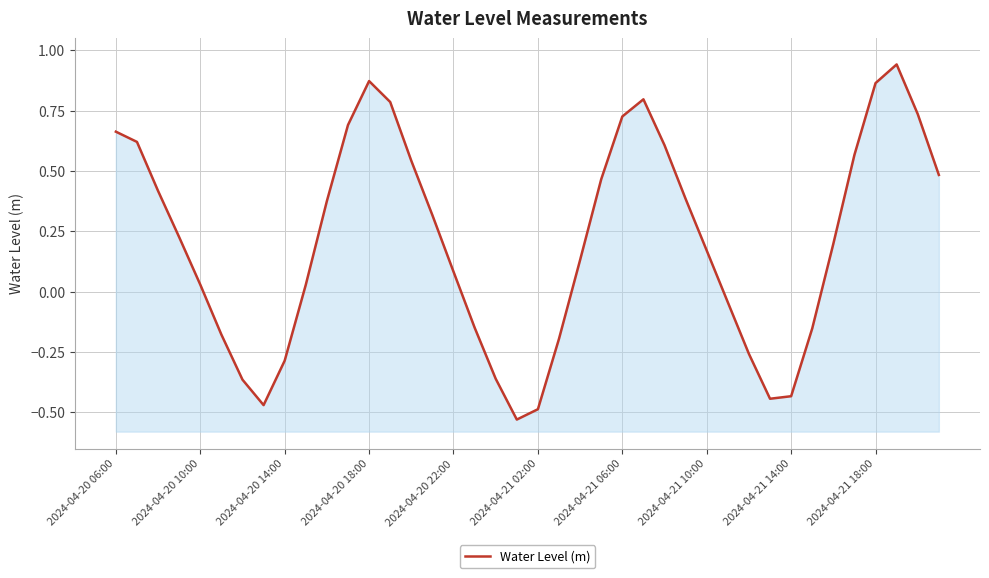

True or false: the data shows 0.3 at 2024-04-21 18:00.

False